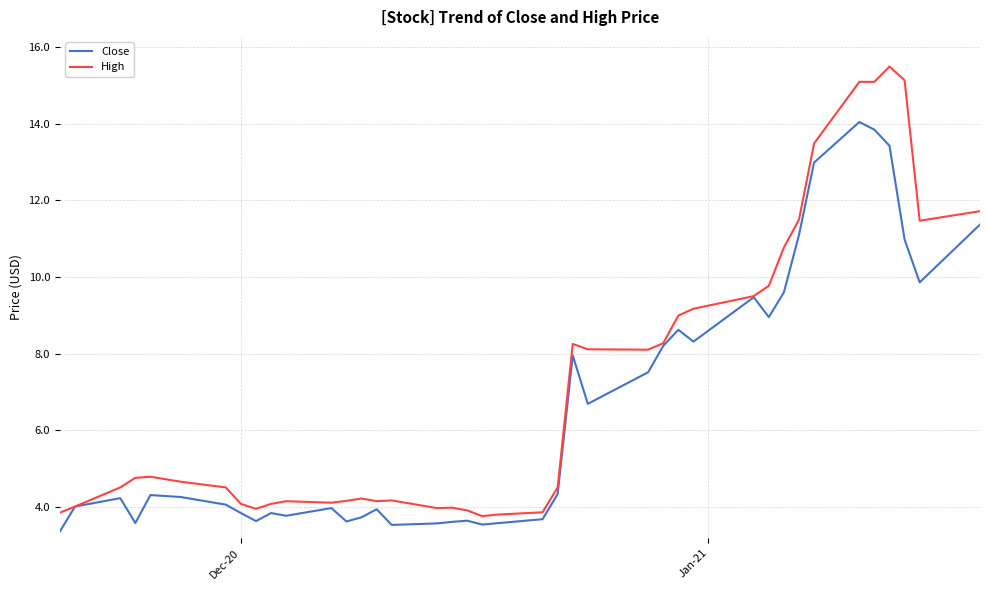

What is the greatest value displayed?

15.5